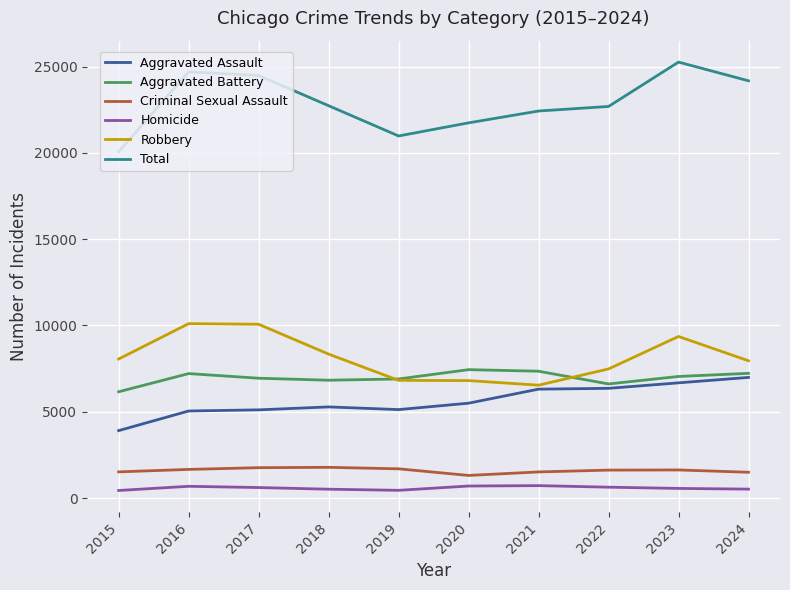

True or false: Total and Homicide intersect in this chart.

False